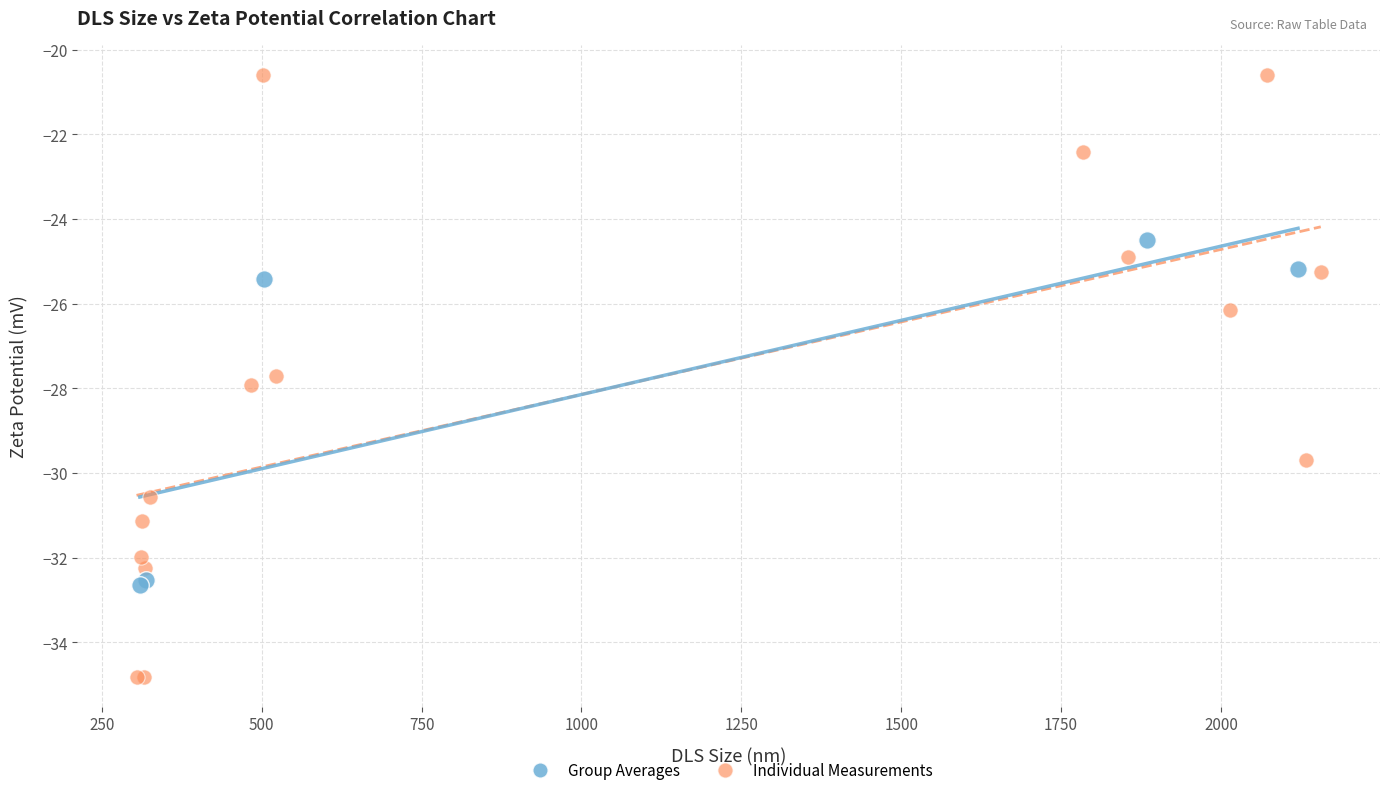

Which series contains the lowest Y value?

Individual Measurements